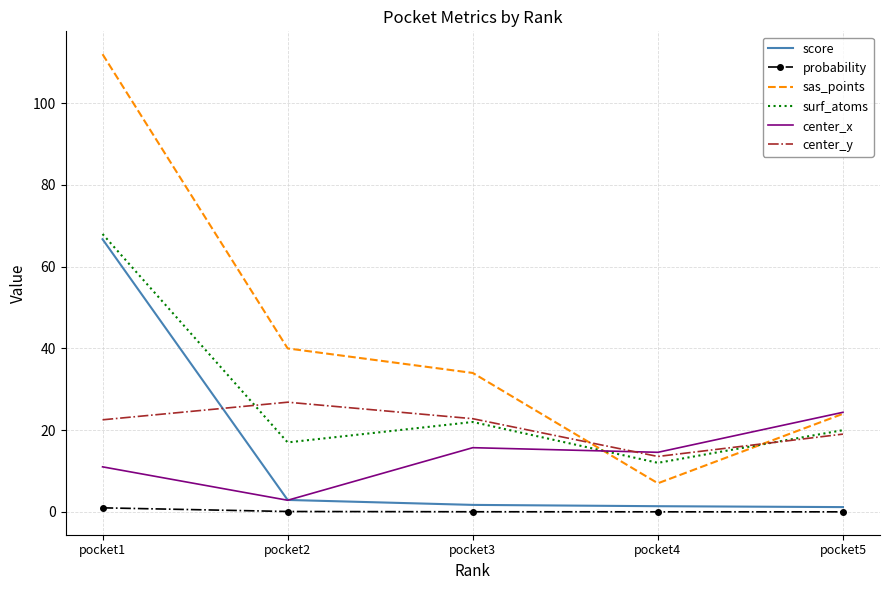

The value of center_y at pocket2 is 26.8. True or false?

True